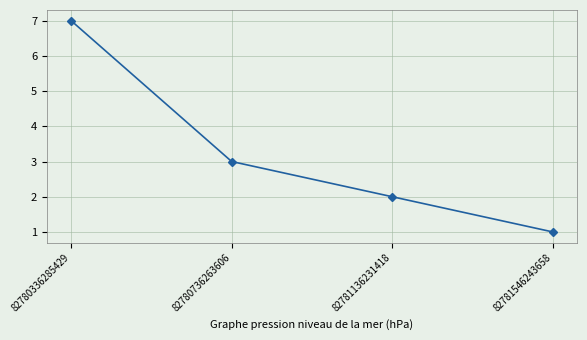

Is this an area chart (filled region under the line)?

No